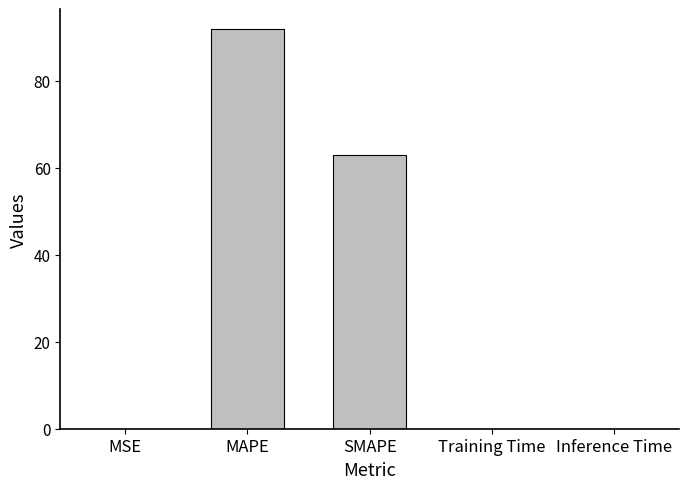

Between SMAPE and MAPE, which is larger?

MAPE